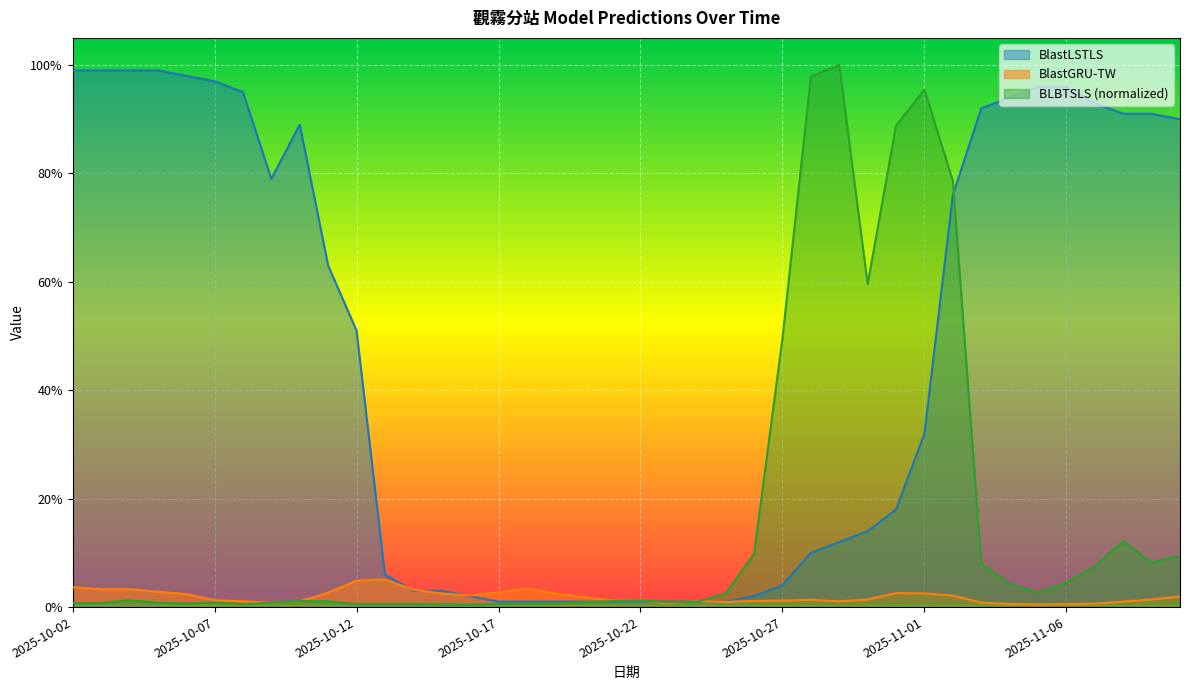

In BlastLSTLS, how many points are lower than both neighbors (excluding endpoints)?

1